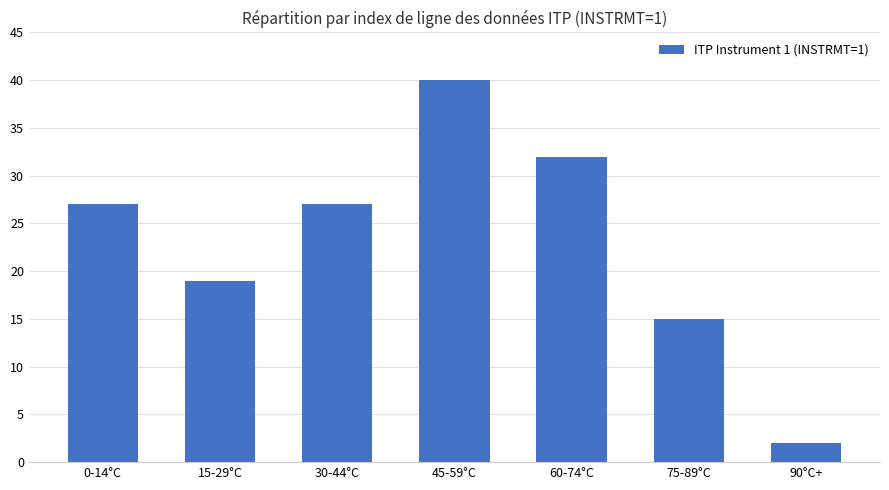

Reading left to right, transcribe all the data shown in this chart.

0-14°C=27	15-29°C=19	30-44°C=27	45-59°C=40	60-74°C=32	75-89°C=15	90°C+=2